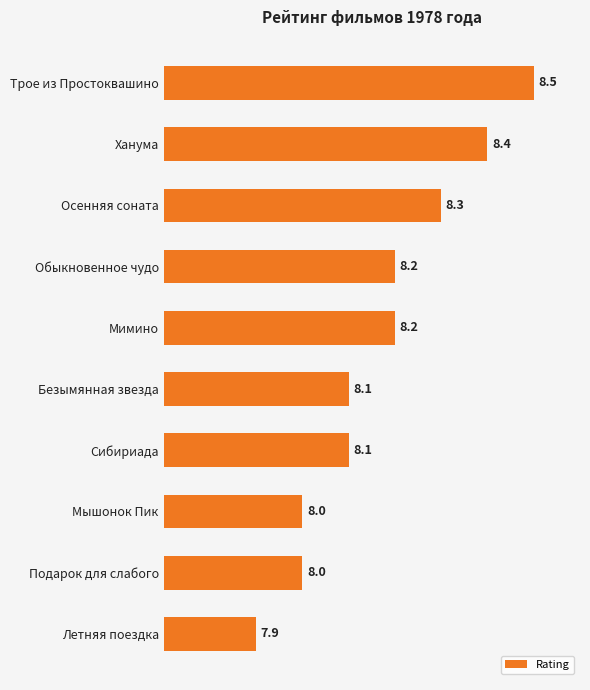

What is the difference between the second highest and second lowest values?

0.4